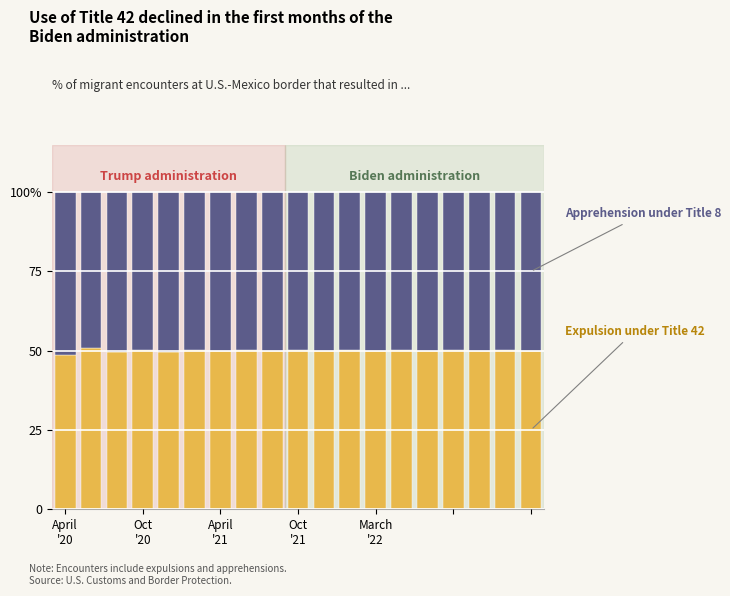

The Expulsion under Title 42 series shows 10.3 at Oct
'20. True or false?

False